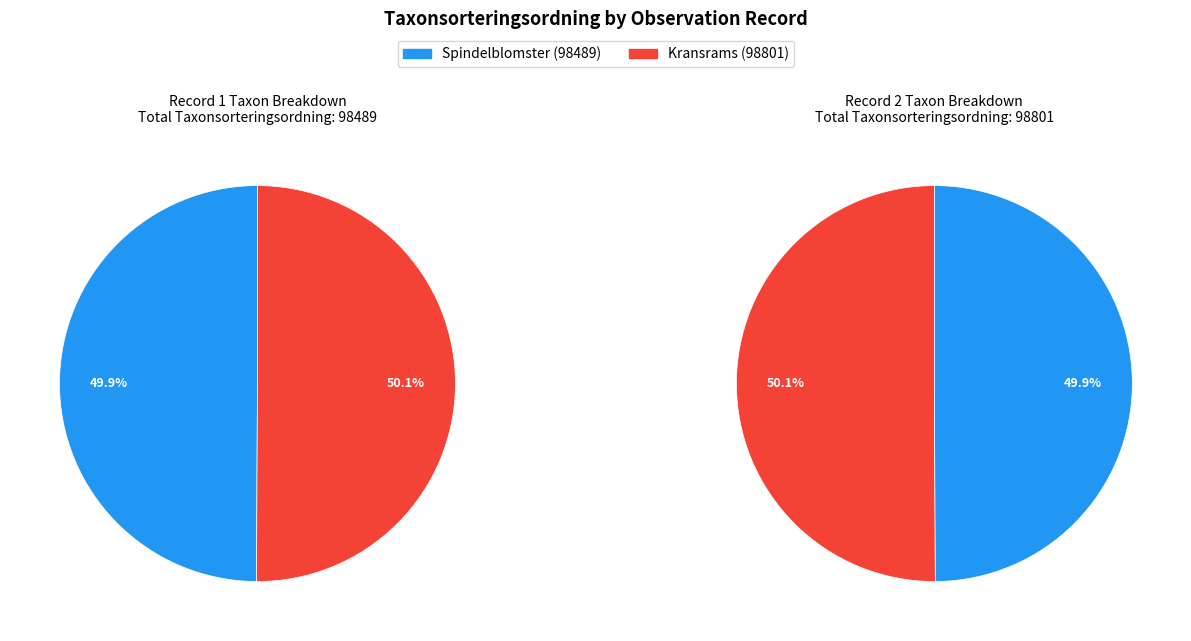

What is the smallest slice in the pie chart?

Spindelblomster (98489)